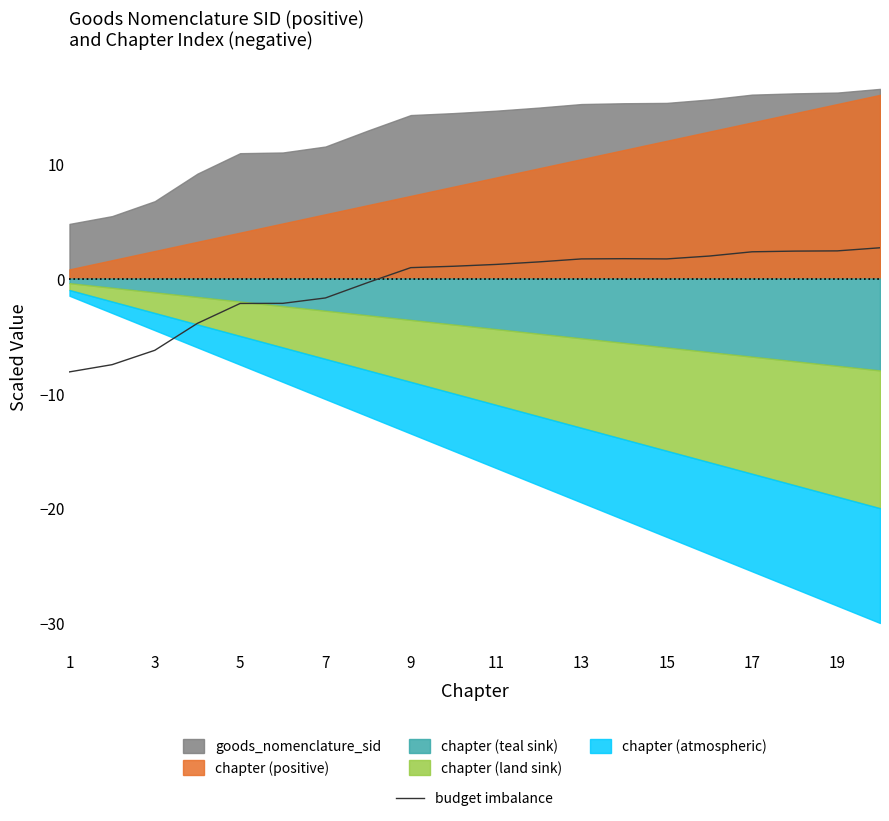

How many points are higher than both their immediate neighbors (excluding endpoints)?

1